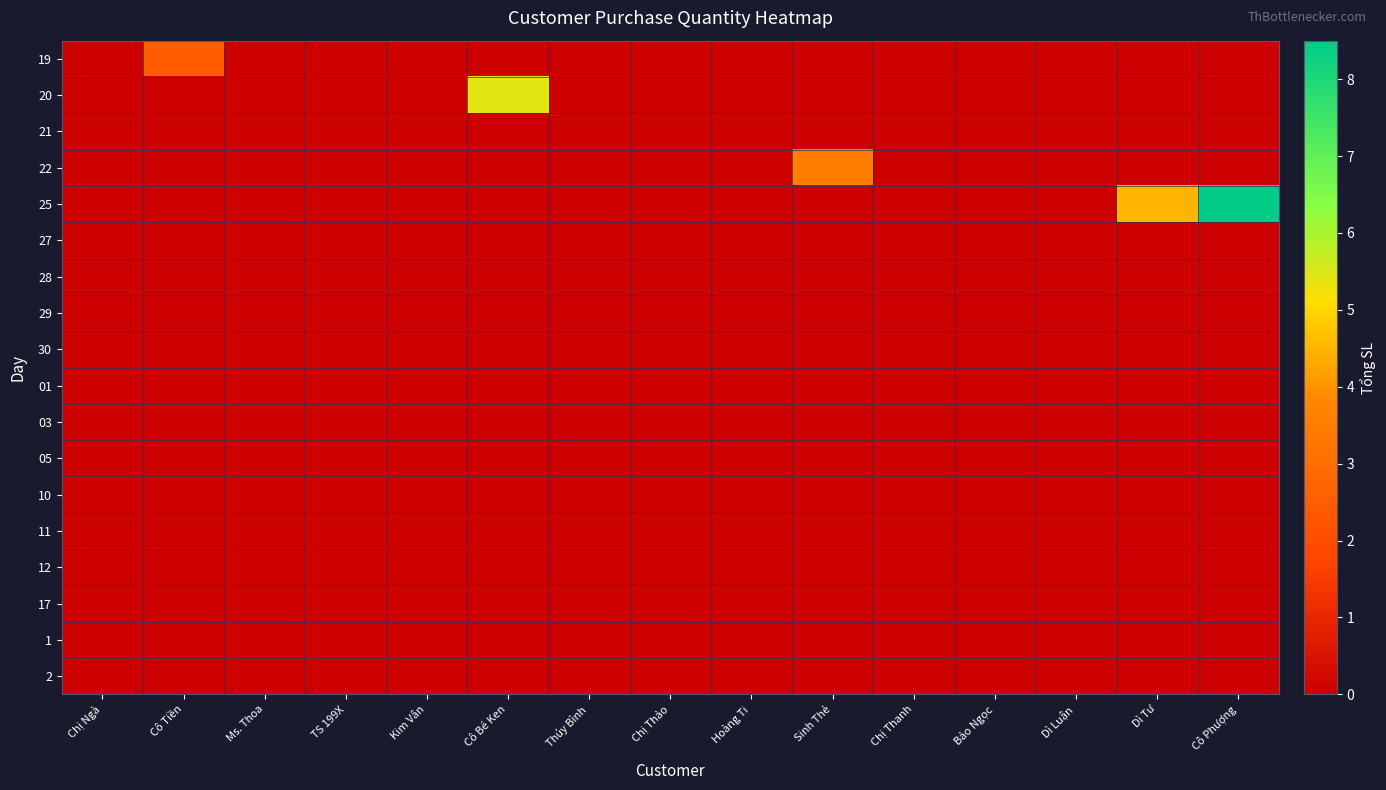

How many series are shown in this chart?

18